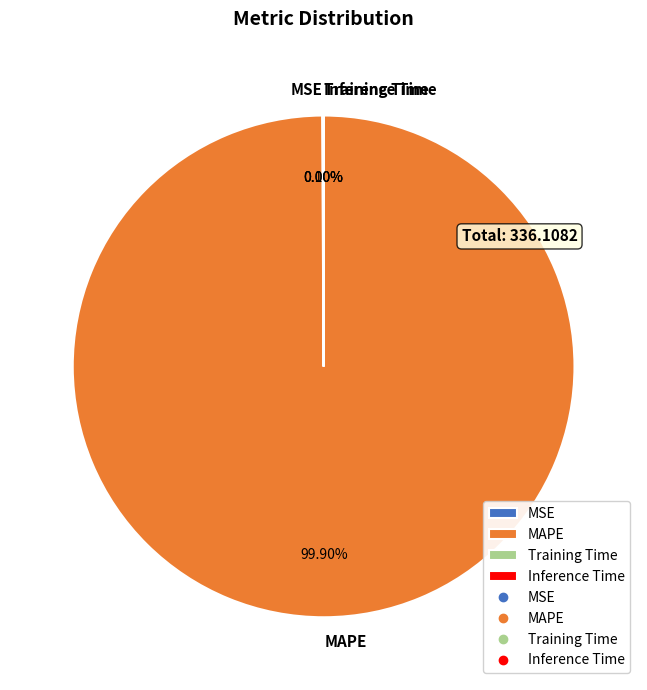

Is there a majority slice in this chart?

Yes